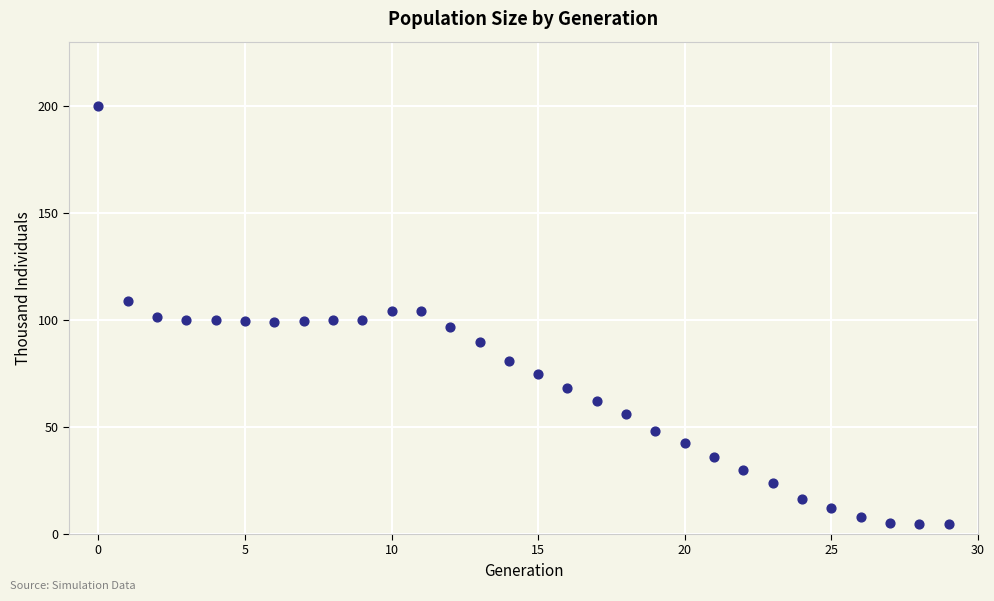

What is the range of Y values (max minus min)?

195.6